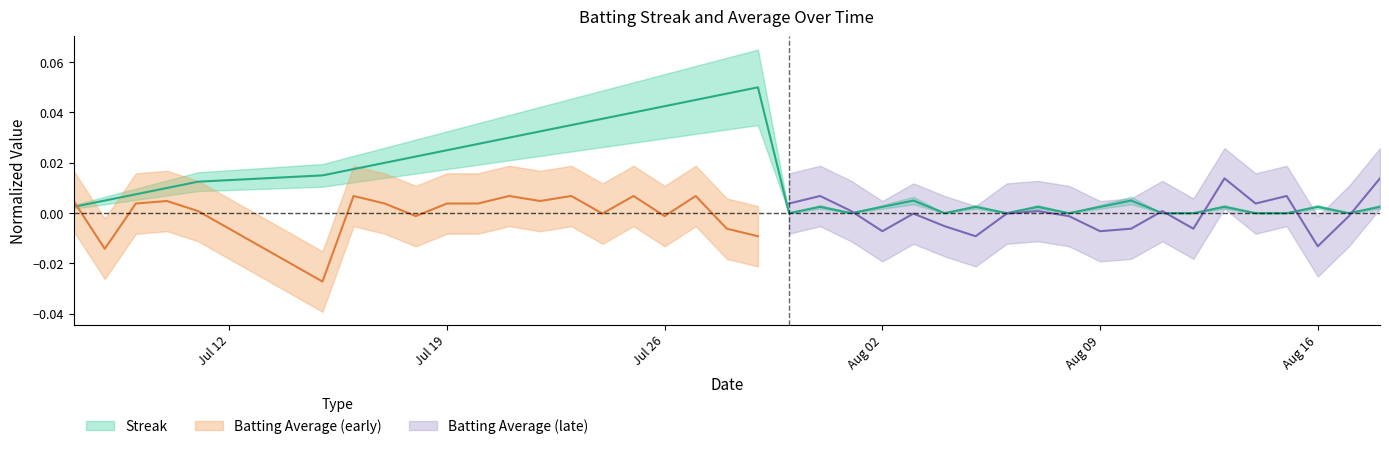

What is the maximum value shown in the chart?

0.1